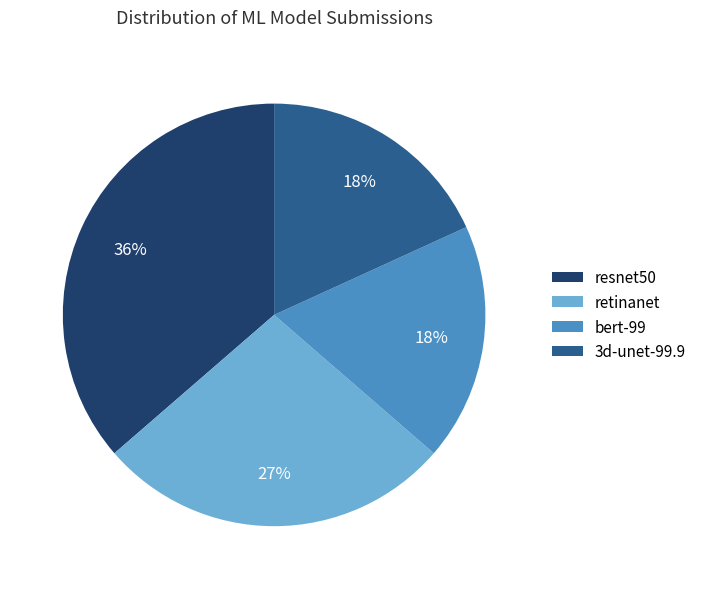

Does retinanet account for over 50% of the chart?

No